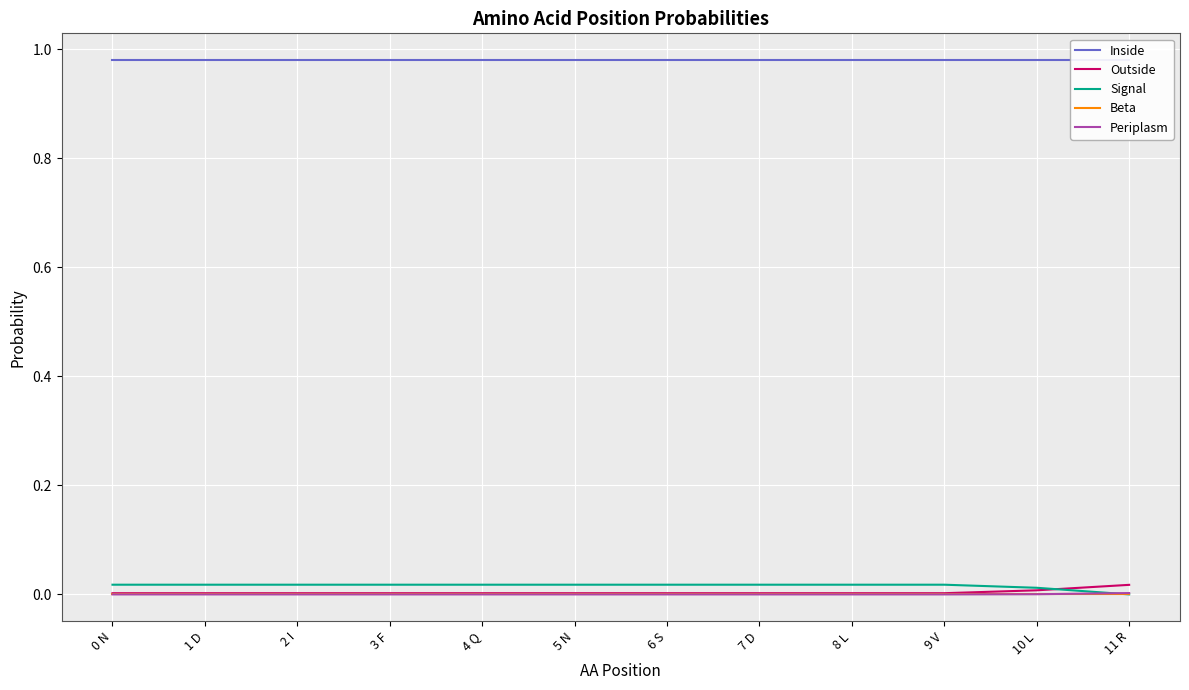

Which series has the largest range (max minus min)?

Signal